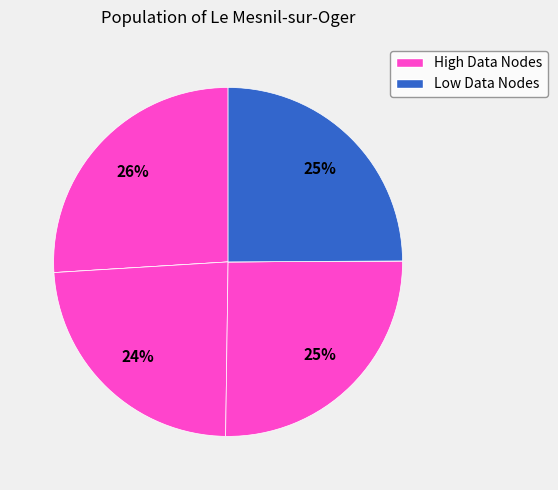

To the nearest percent, what is the average slice percentage?

12%